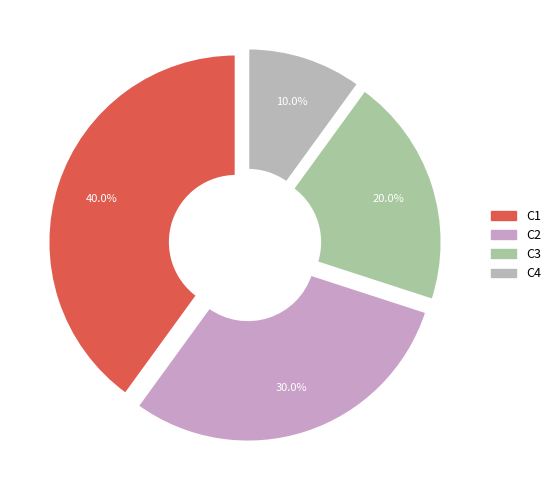

To the nearest percent, what is the difference between the C1 and C3 slice percentages?

20%